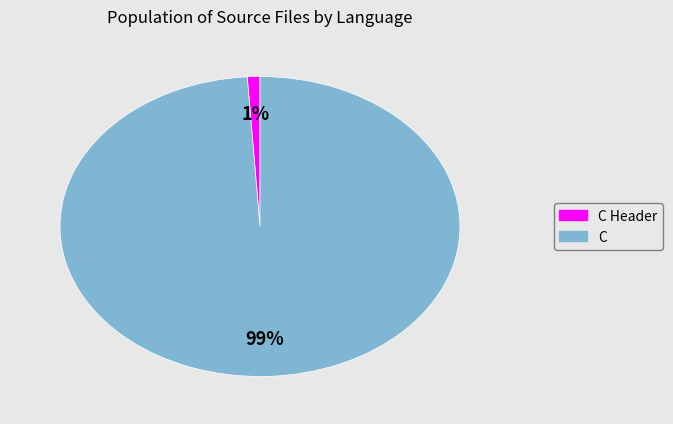

To the nearest percent, what is the average slice percentage?

50%